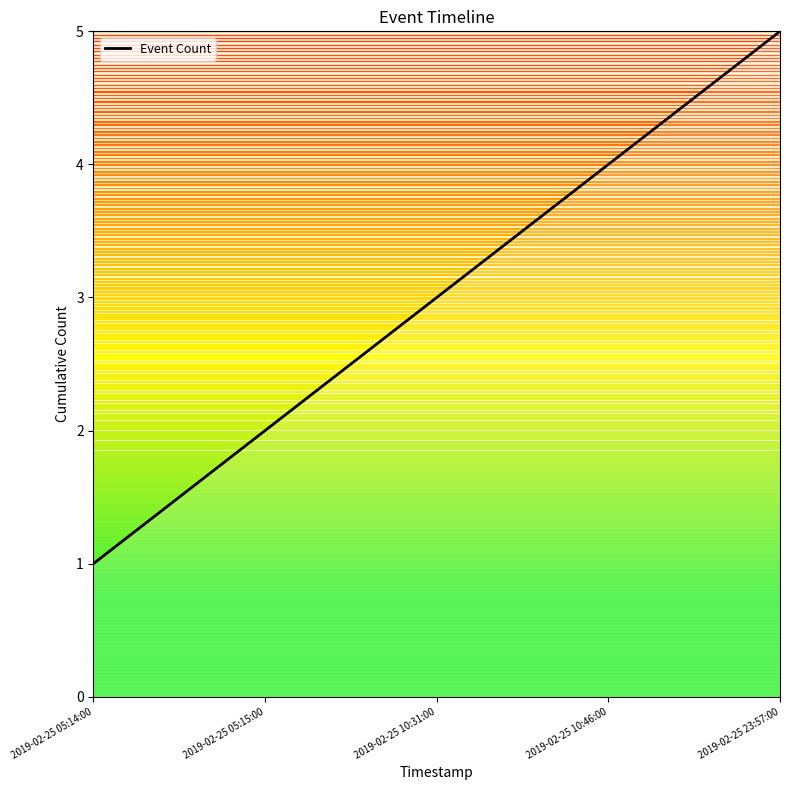

What is the difference between the values at 2019-02-25 10:46:00 and 2019-02-25 23:57:00?

1